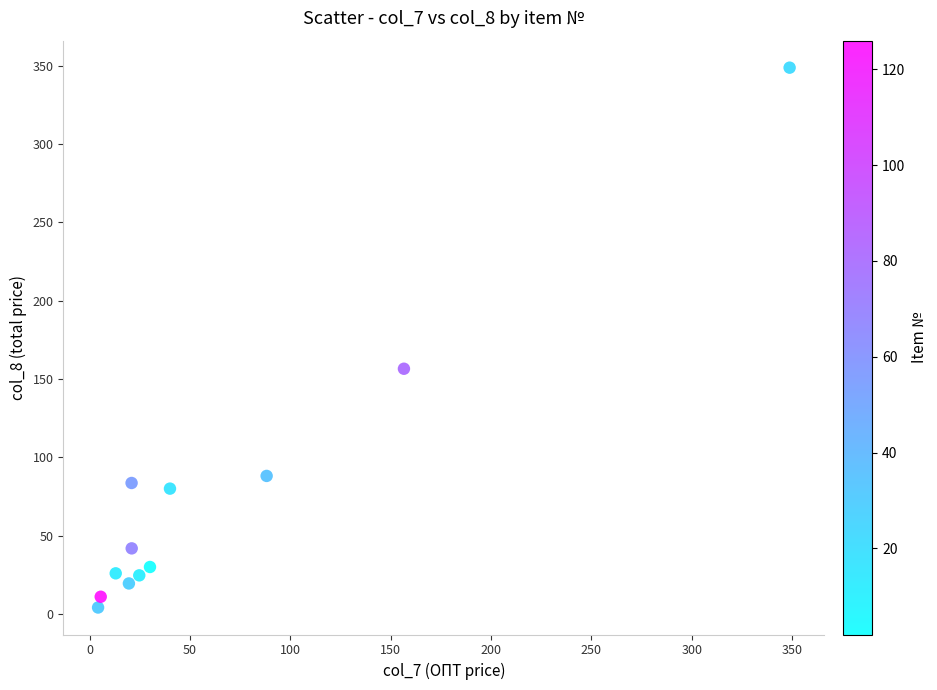

What is the average Y value?

76.3